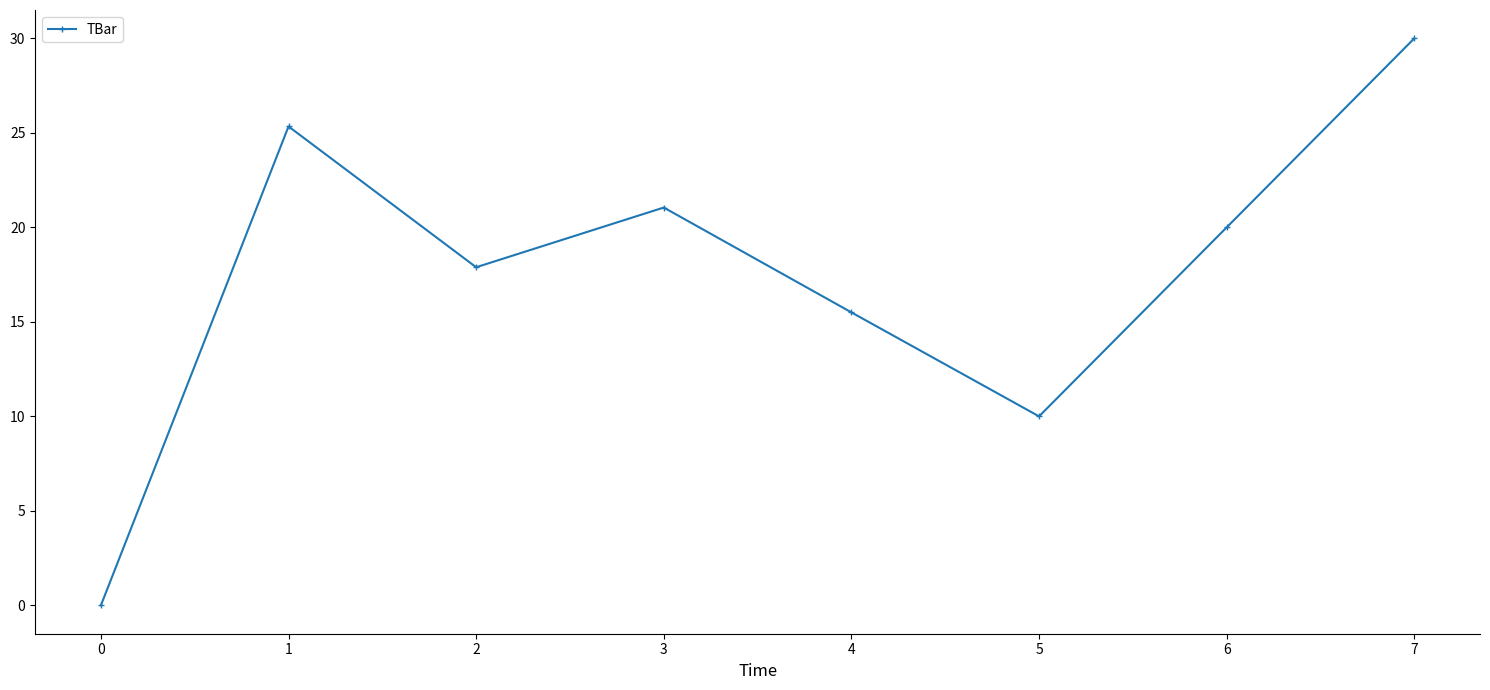

What is the change in value from 4 to 5?

-5.5